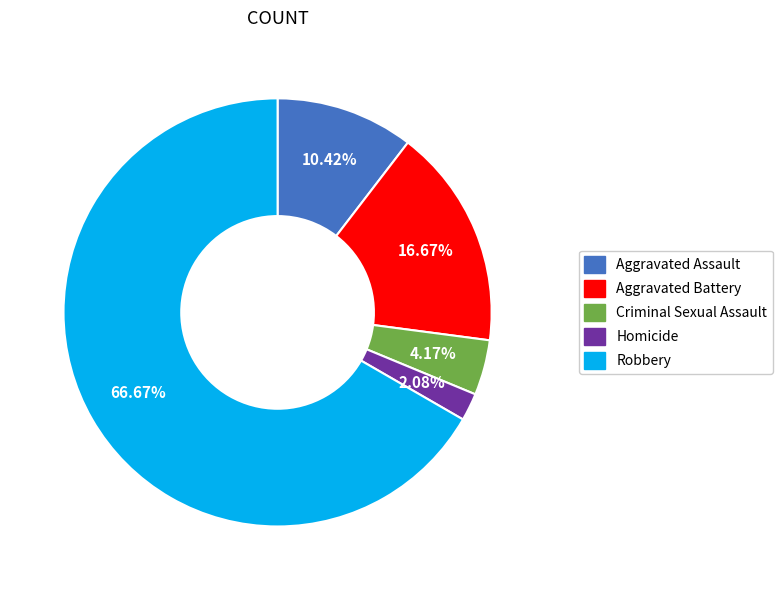

How much of the chart is everything except Aggravated Assault?

89.6%